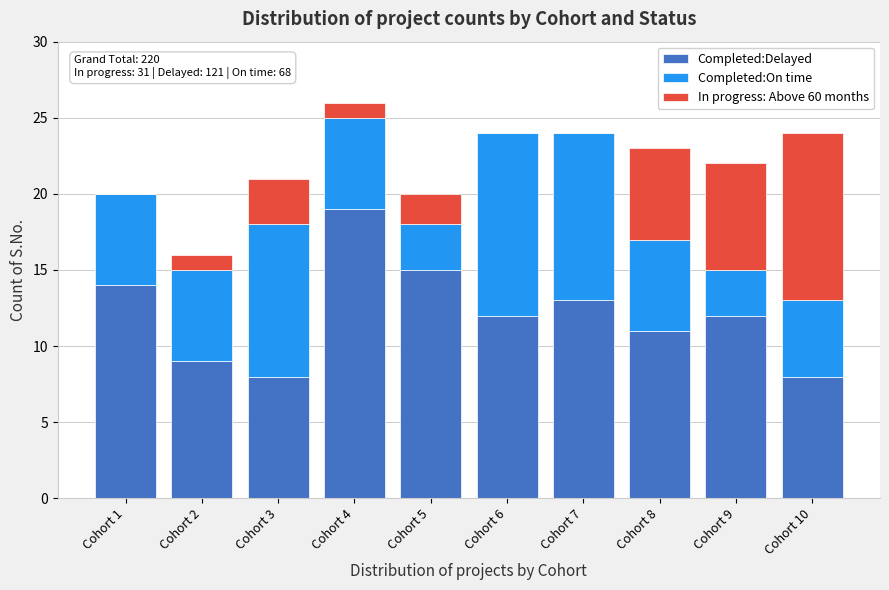

Reading left to right, what are the values for Completed:Delayed?

Cohort 1=14	Cohort 2=9	Cohort 3=8	Cohort 4=19	Cohort 5=15	Cohort 6=12	Cohort 7=13	Cohort 8=11	Cohort 9=12	Cohort 10=8